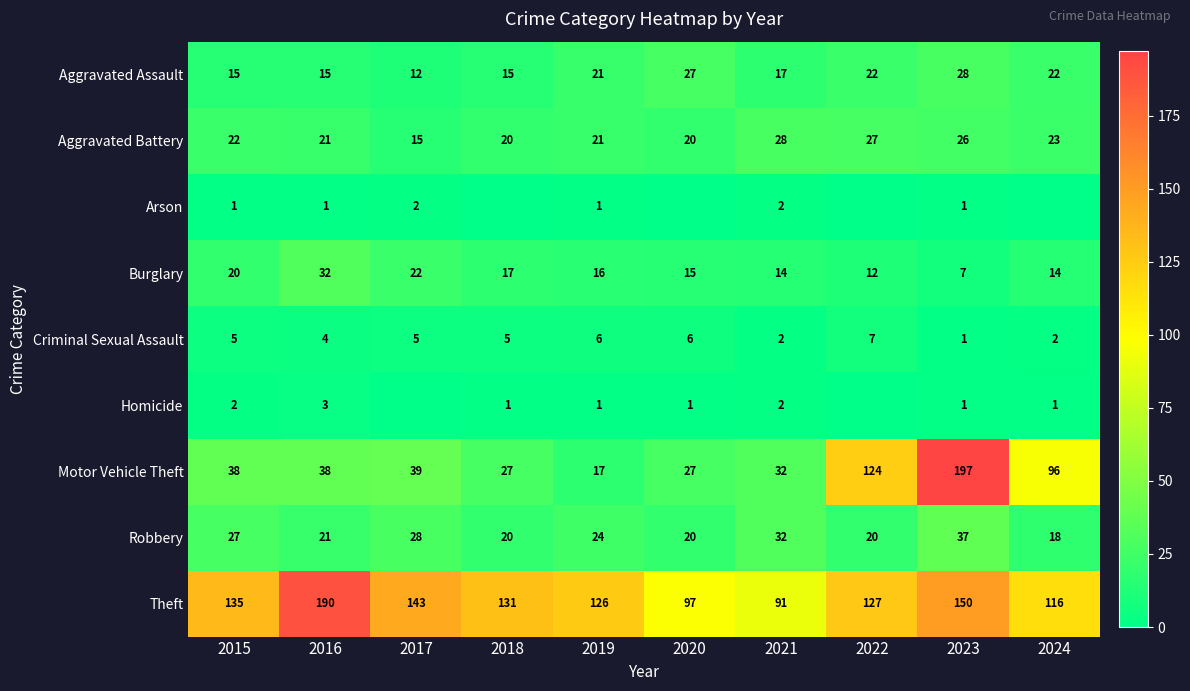

Where does the Burglary series first go above 16?

2015